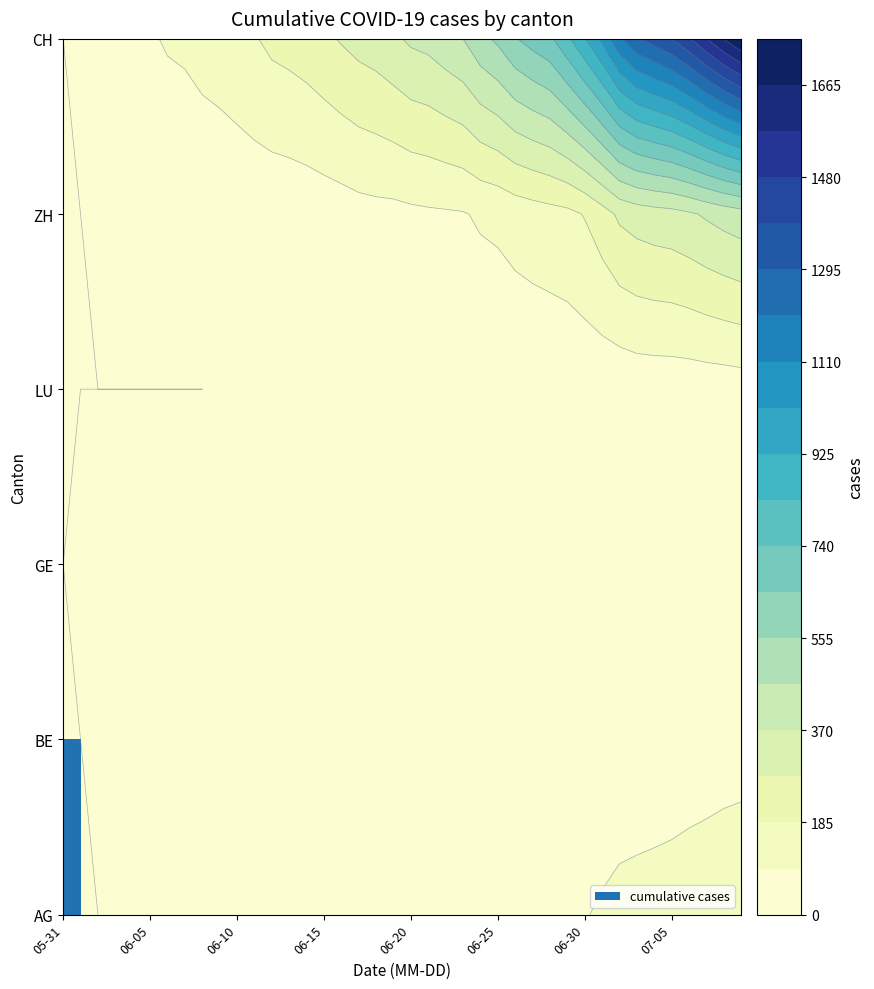

The value of CH at 2020-06-06 is 162. True or false?

False